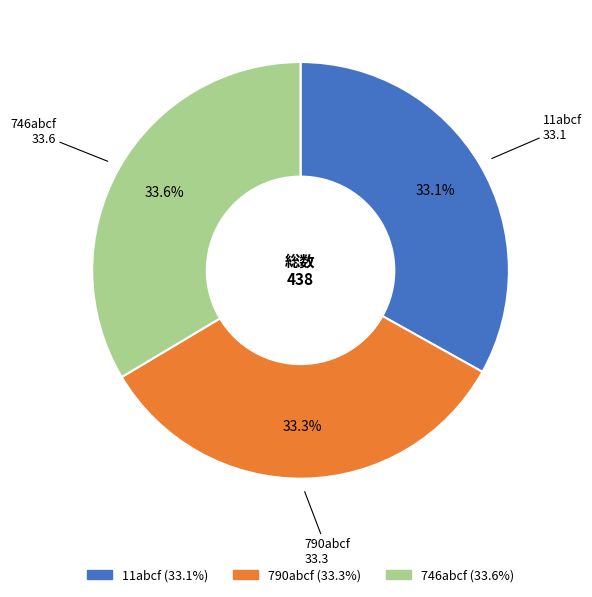

Does any single category account for the majority?

No